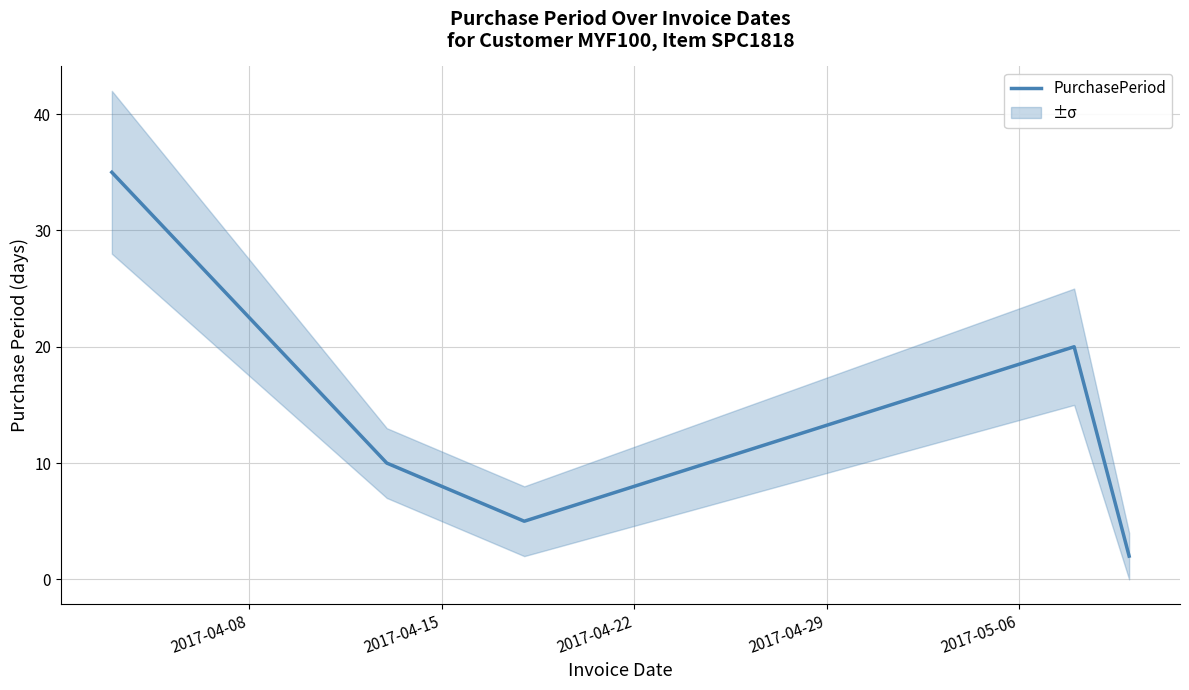

What is the maximum value for PurchasePeriod?

35